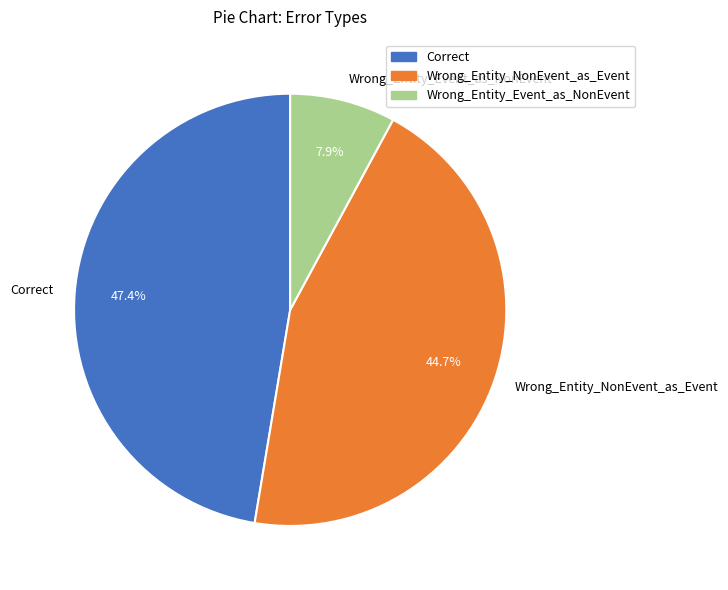

Combined, do Correct and Wrong_Entity_NonEvent_as_Event account for over 50%?

Yes